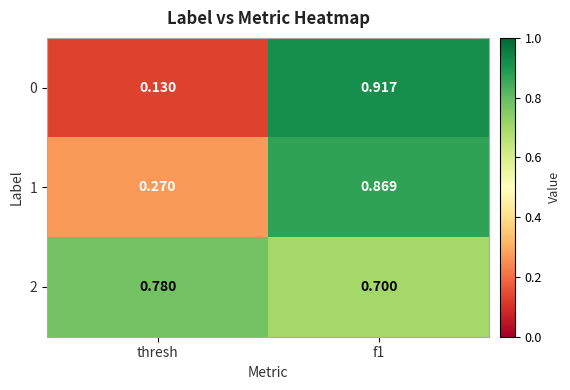

At which label is 1 closest to 0?

thresh